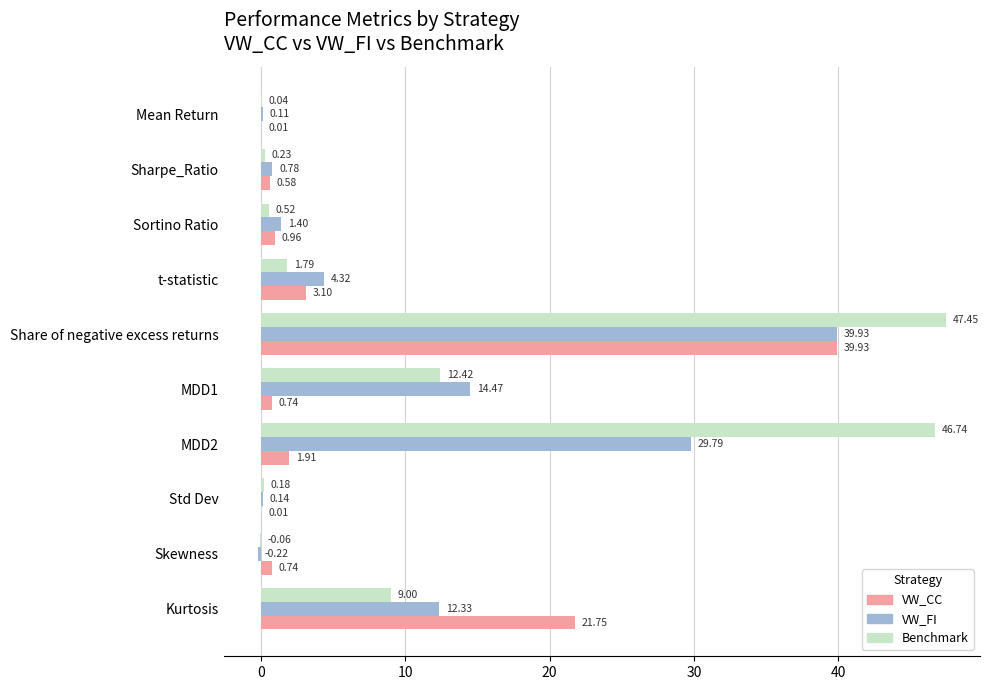

How many values in the Benchmark series exceed 1?

5